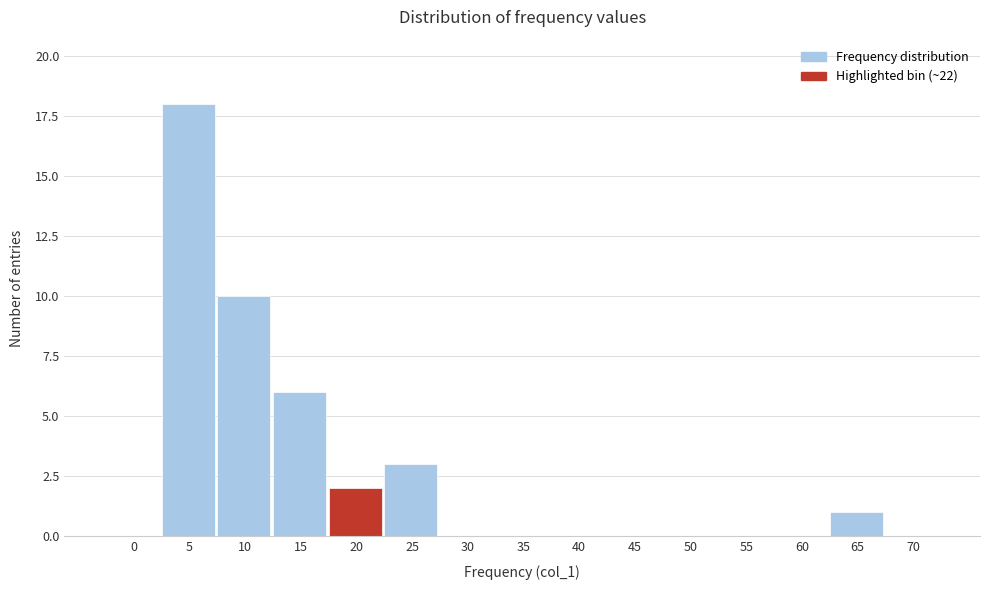

Reading left to right, extract all data points from this chart.

0=0	5=18	10=10	15=6	20=2	25=3	30=0	35=0	40=0	45=0	50=0	55=0	60=0	65=1	70=0